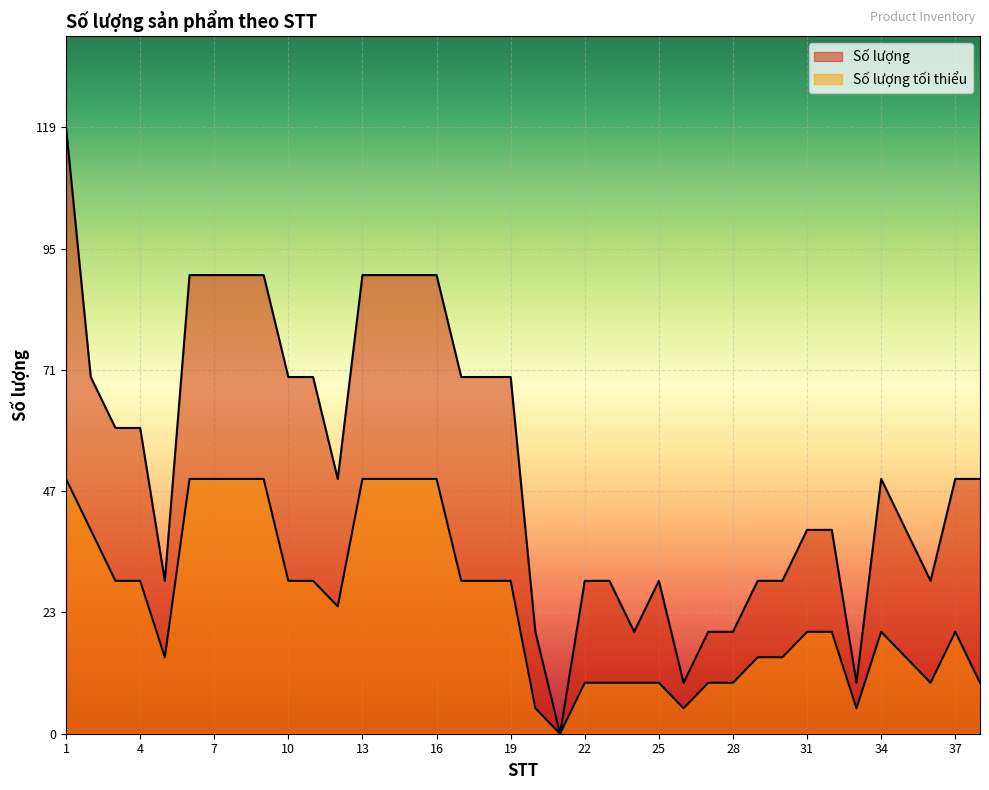

True or false: Số lượng and Số lượng tối thiểu intersect in this chart.

False